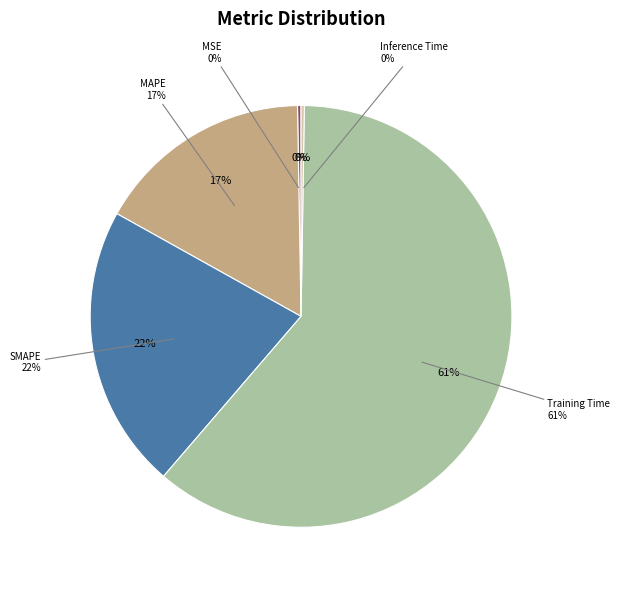

What is the change in value from Training Time to Inference Time?

-1.7